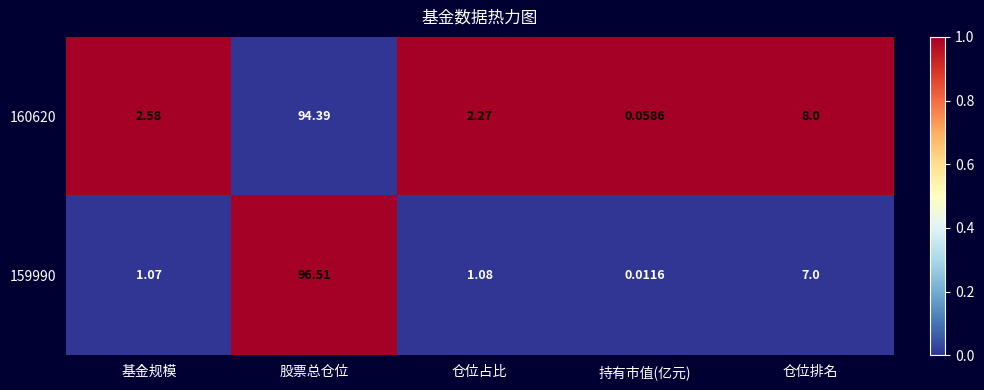

How many data points does each series have?

5